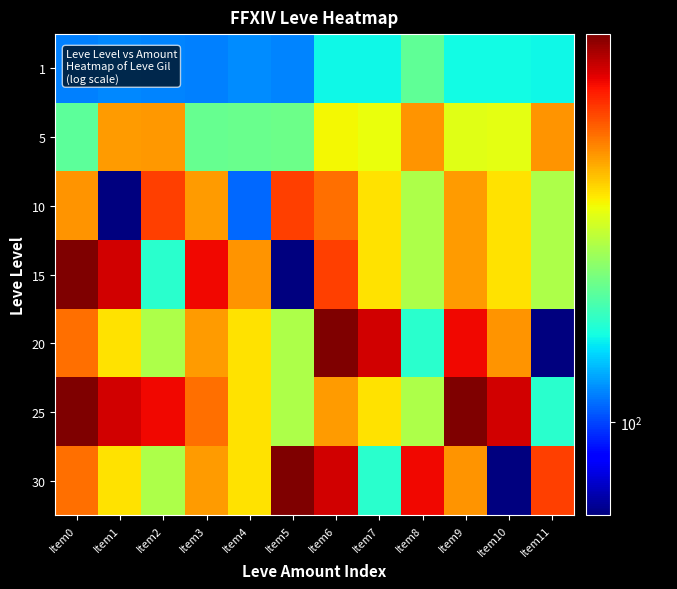

What is the total value across all series at Item9?

2107